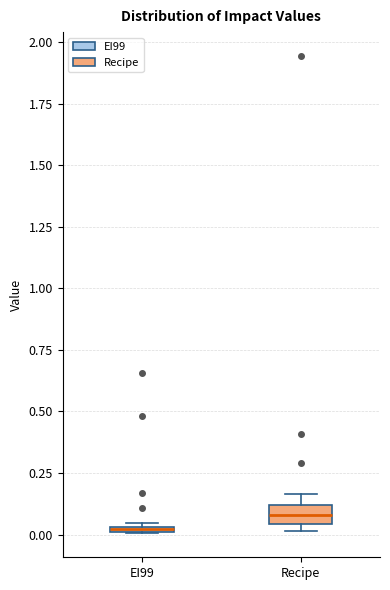

Which box's median line is the highest?

Recipe